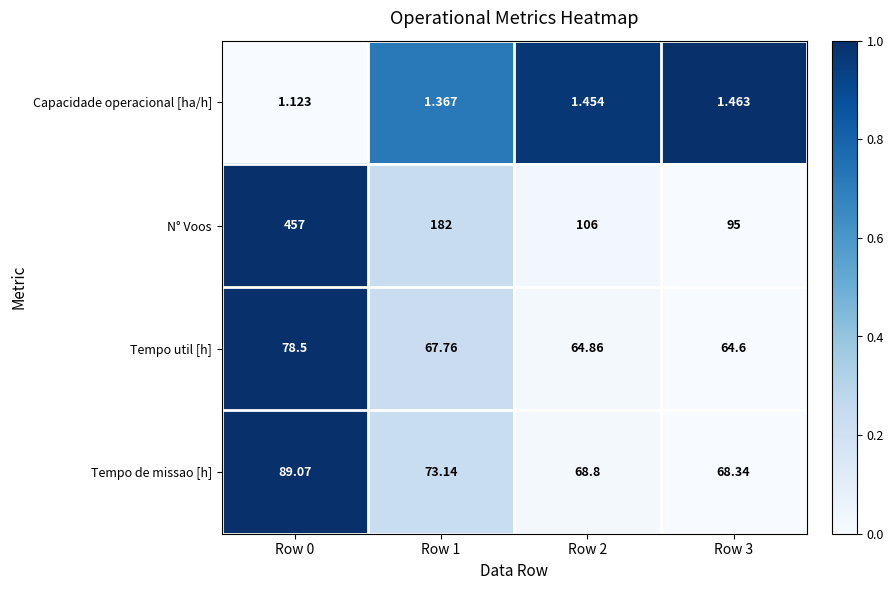

Is the value of Capacidade operacional [ha/h] at Row 2 greater than the value of N° Voos at Row 3?

No